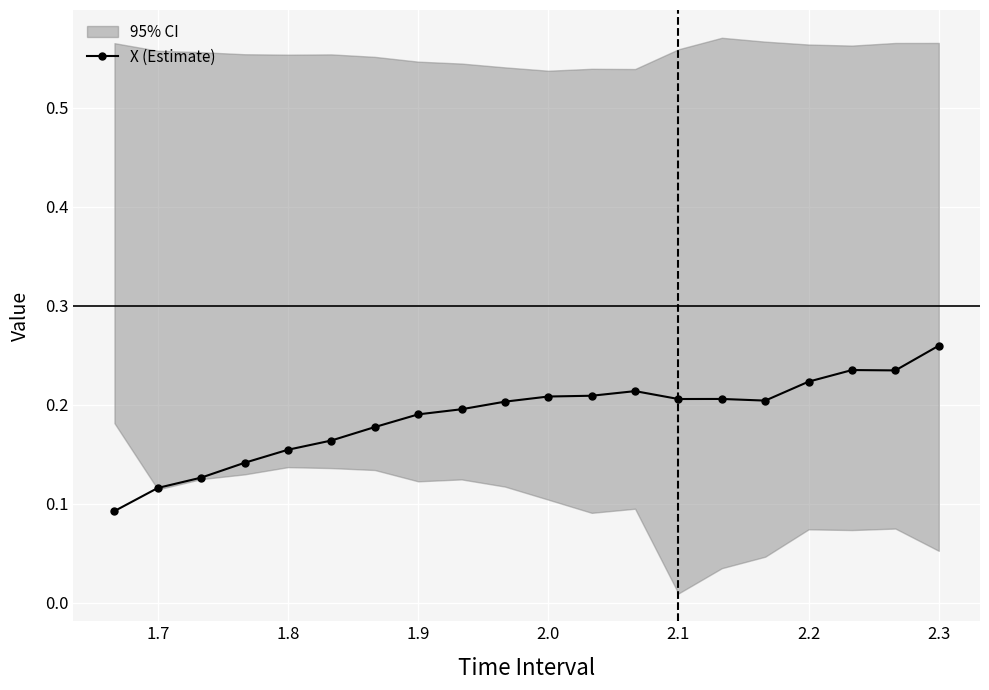

What is the difference between the second highest and minimum values?

0.1